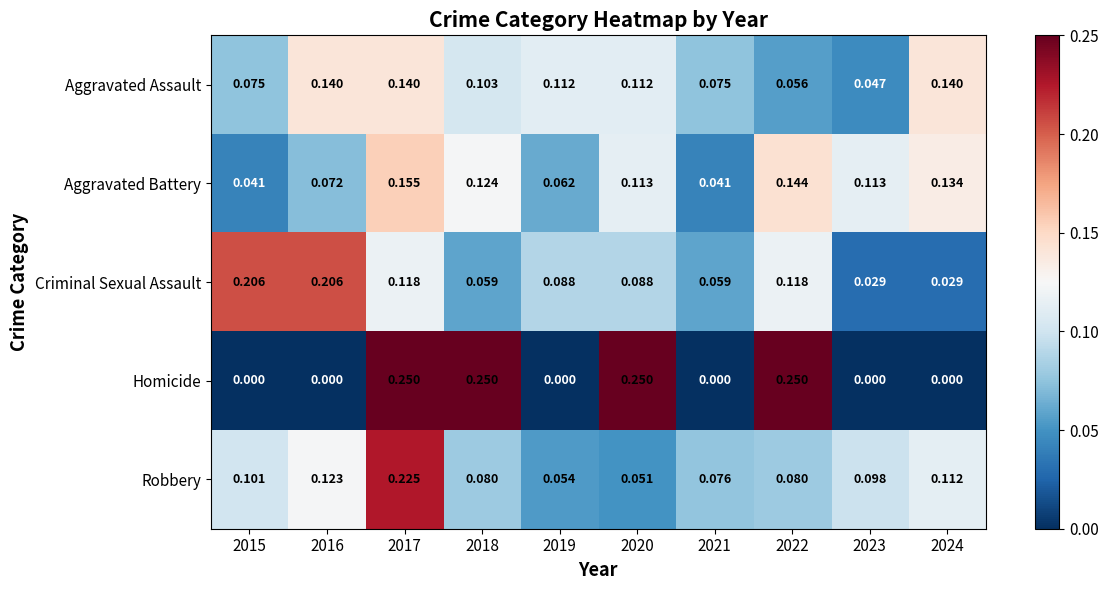

Is the value of Homicide at 2021 greater than the value of Aggravated Assault at 2018?

No